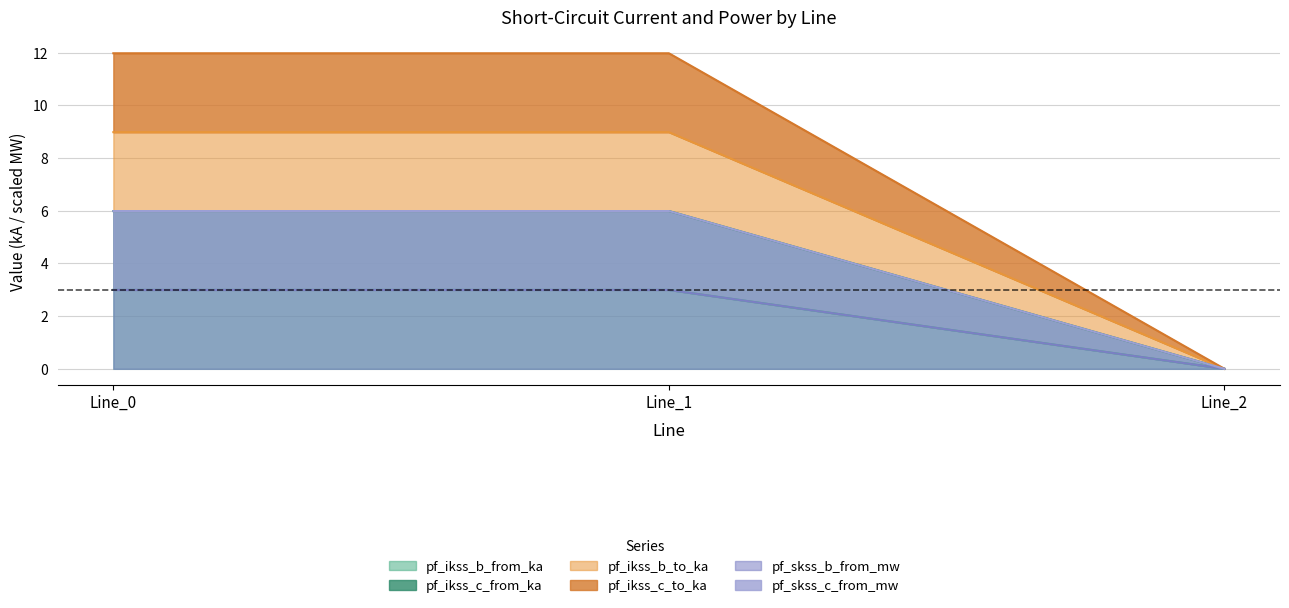

What are all the series names shown in the legend?

pf_ikss_b_from_ka, pf_ikss_c_from_ka, pf_ikss_b_to_ka, pf_ikss_c_to_ka, pf_skss_b_from_mw, pf_skss_c_from_mw